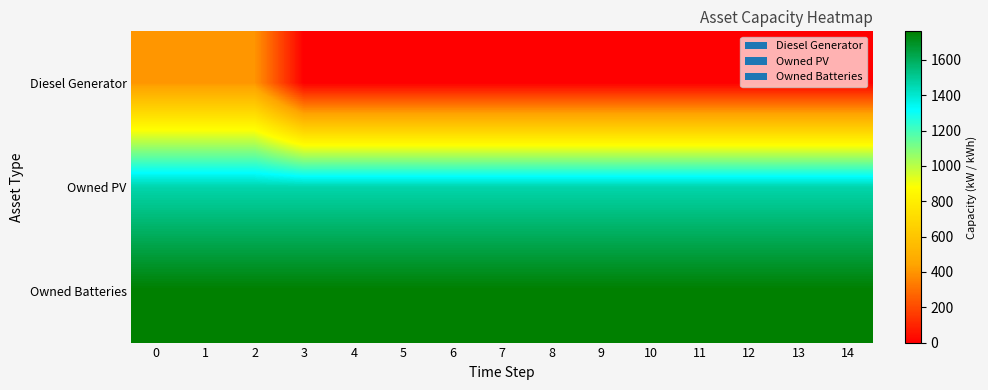

Which has a higher value, 14 or 4?

14